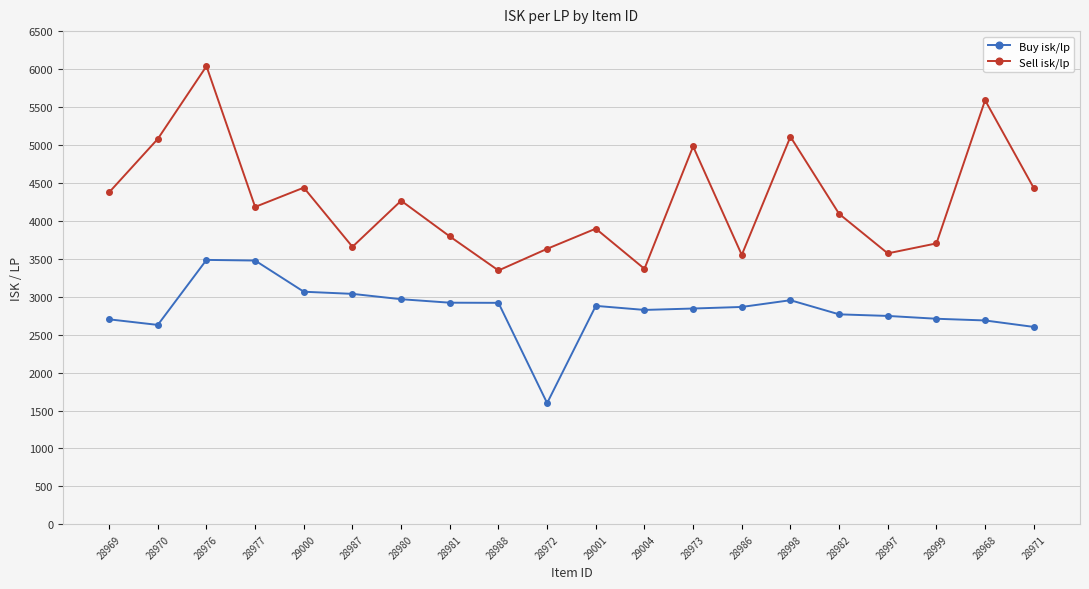

Is it true that Buy isk/lp equals 2628.4 at 28970?

True